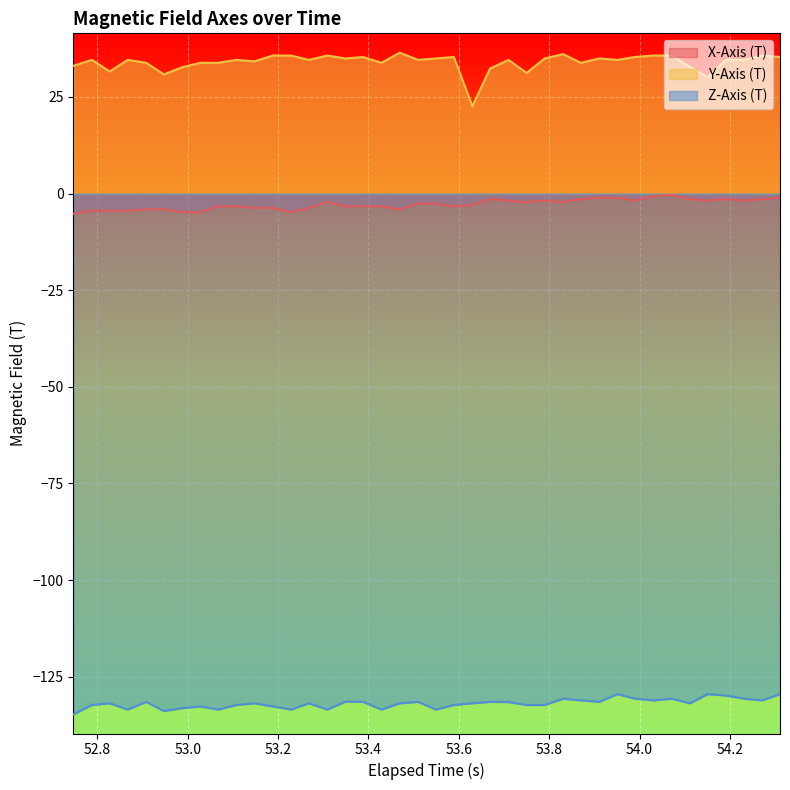

Which series has the largest total across all categories?

Y-Axis (T)